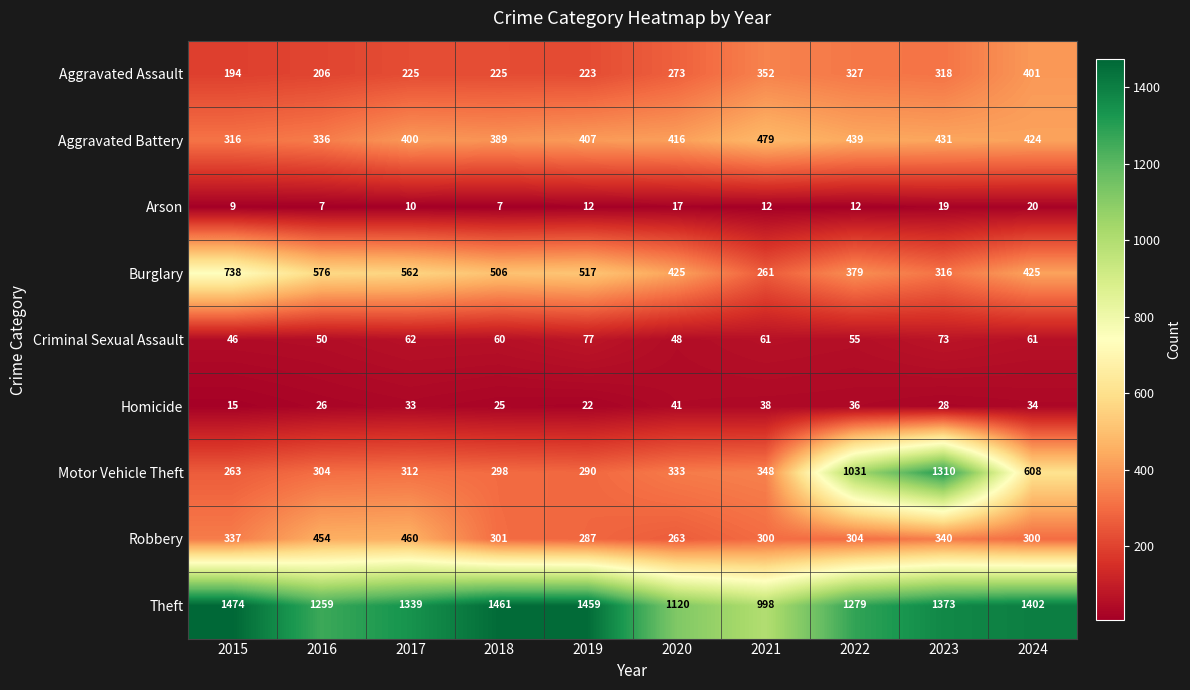

Which series has the widest spread of values?

Motor Vehicle Theft